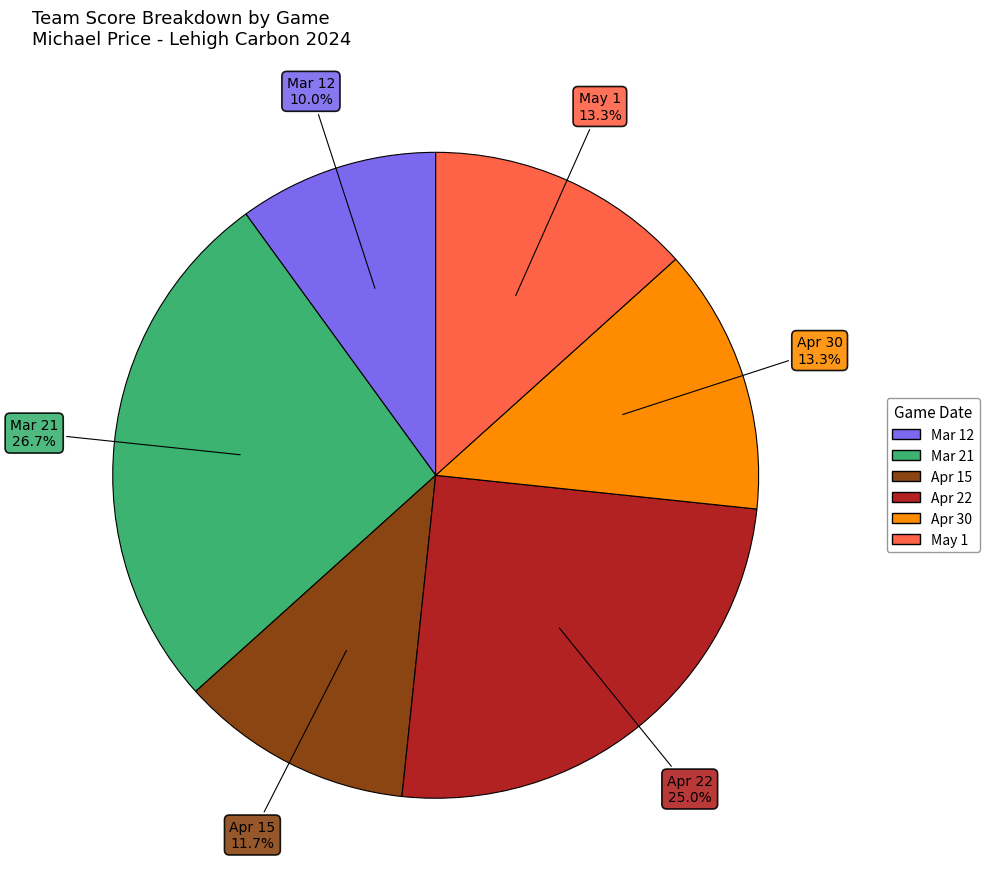

Is the sum of Mar 12 and May 1 greater than half?

No